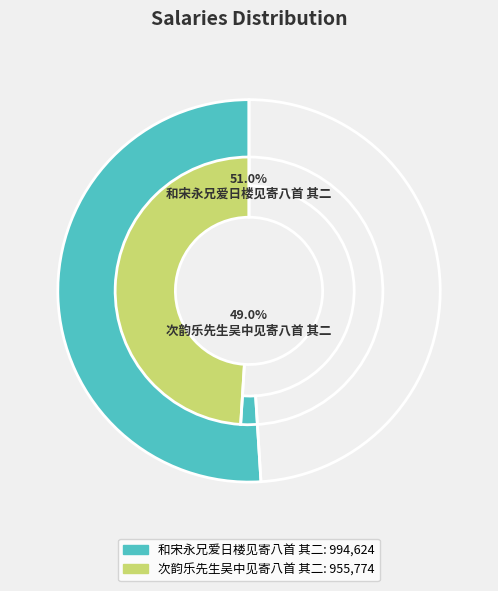

How many slices are in this pie chart?

2